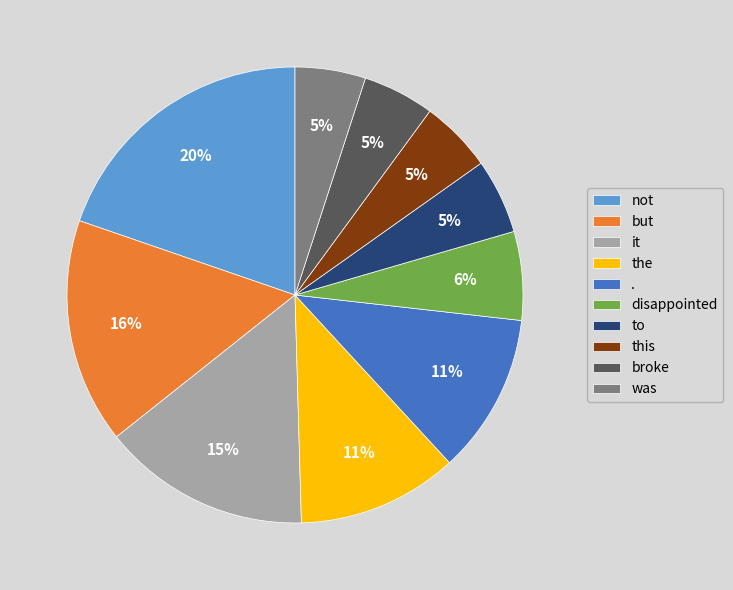

What is the largest slice in the pie chart?

not